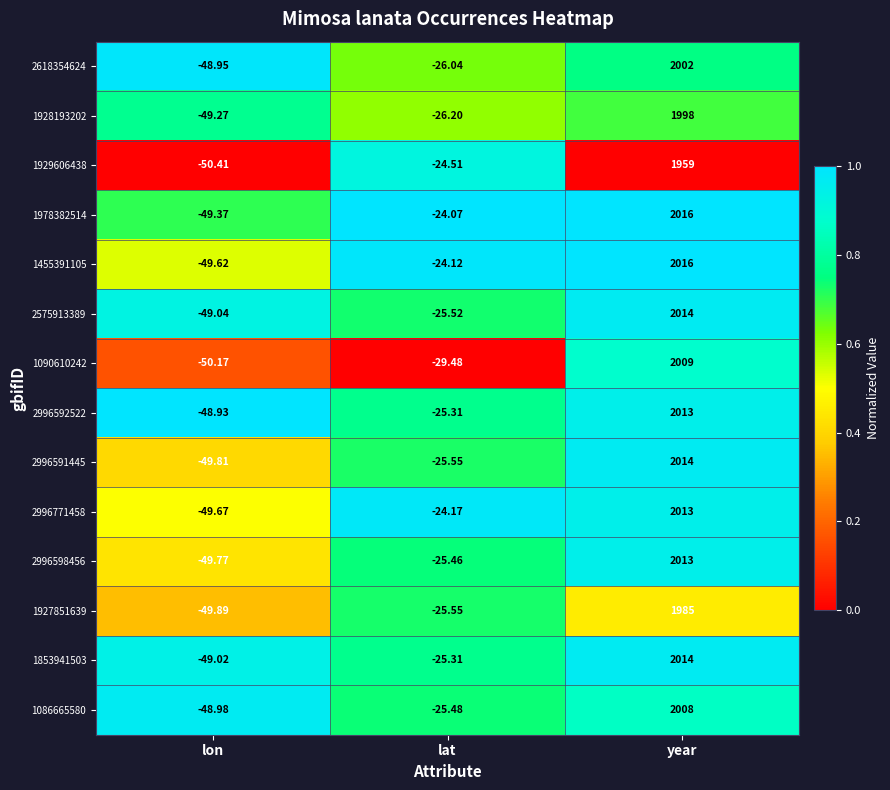

List the labels in order of 1853941503 value, largest first.

year, lat, lon